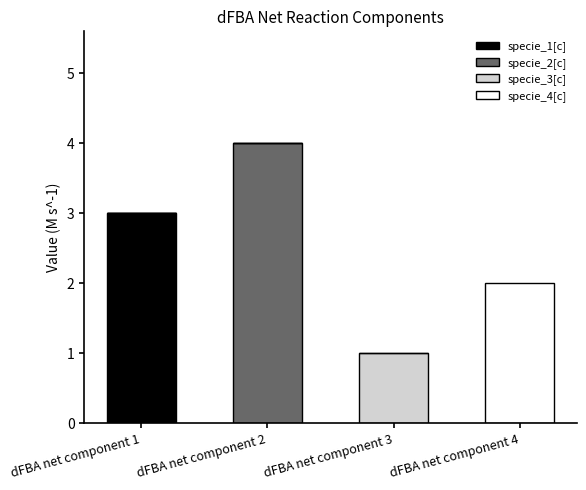

What are all the series names shown in the legend?

specie_1[c], specie_2[c], specie_3[c], specie_4[c]